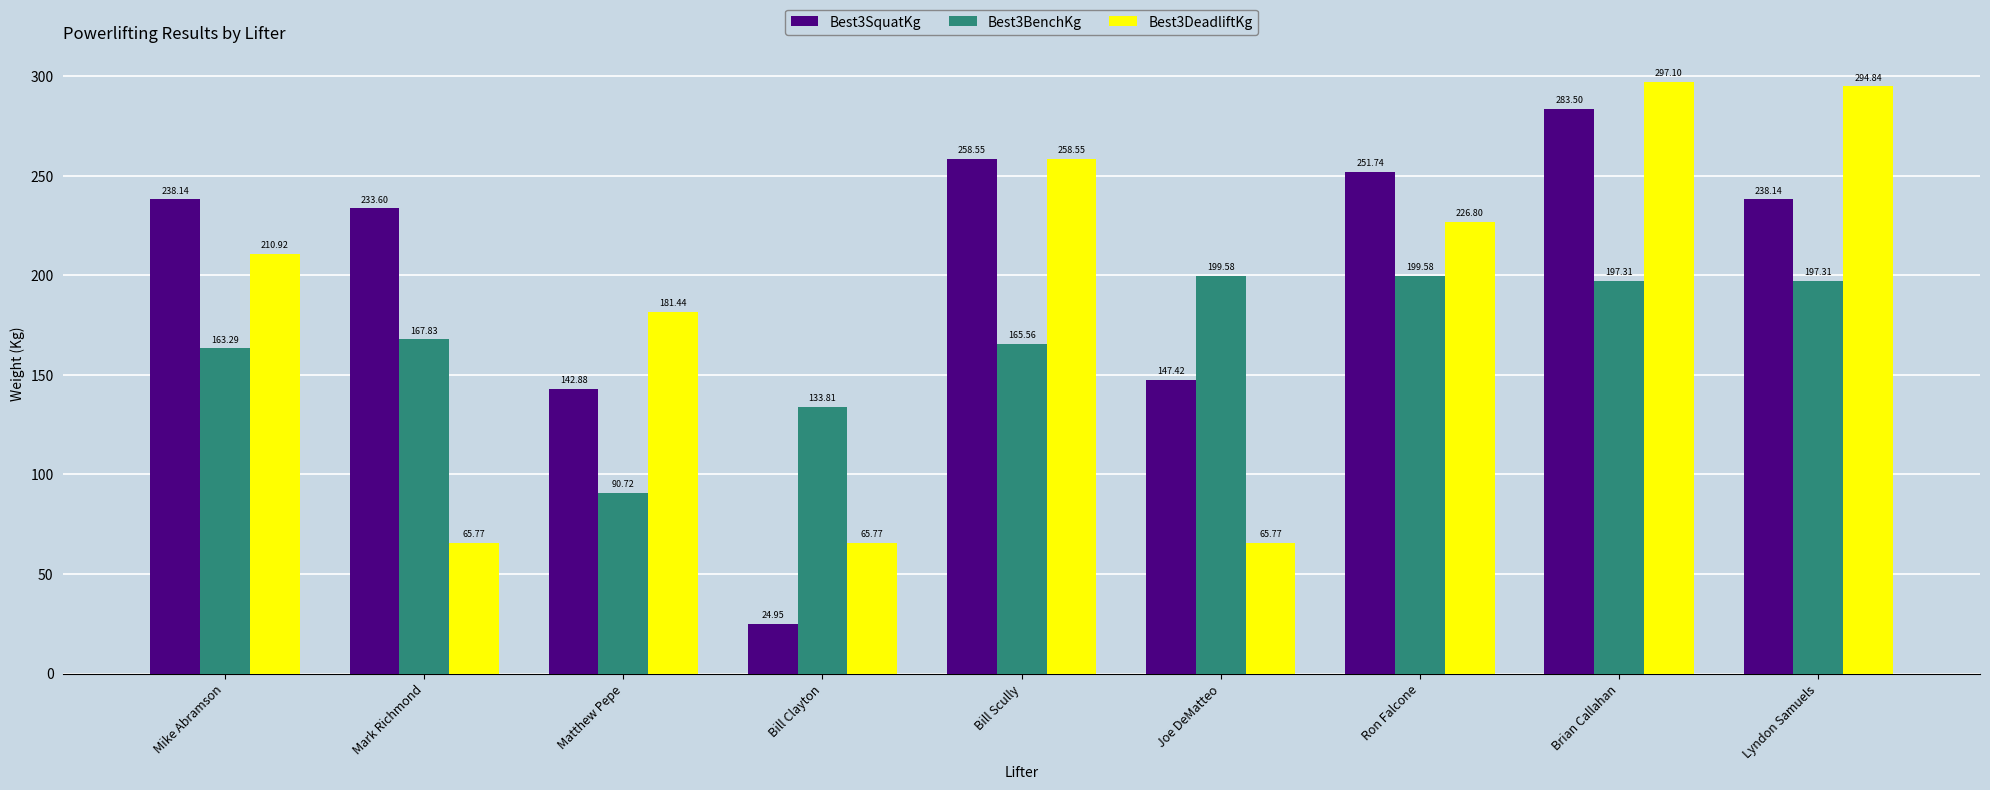

Rank the series by their maximum value, from highest to lowest.

Best3DeadliftKg, Best3SquatKg, Best3BenchKg